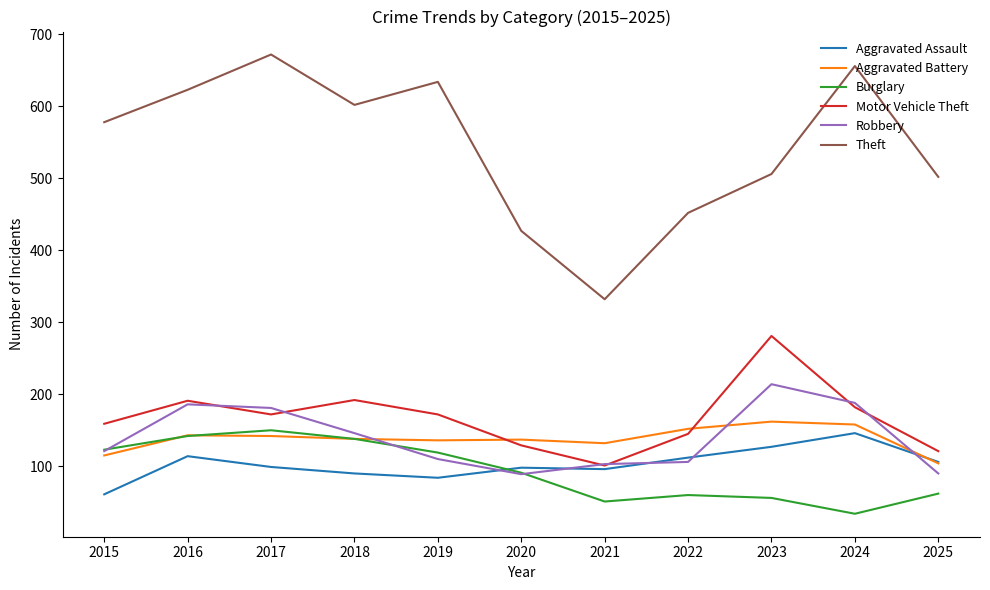

True or false: Burglary has more than 2 interior local peaks.

False